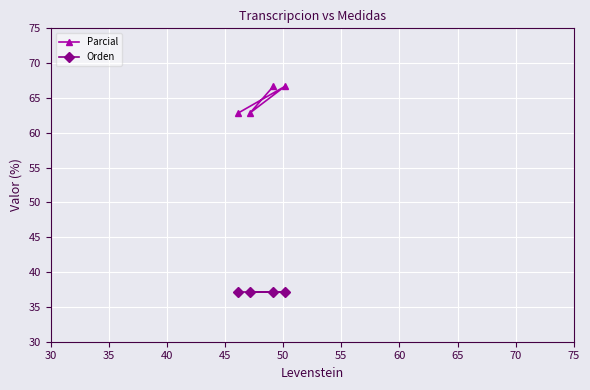

Which series has the largest range (max minus min)?

Parcial